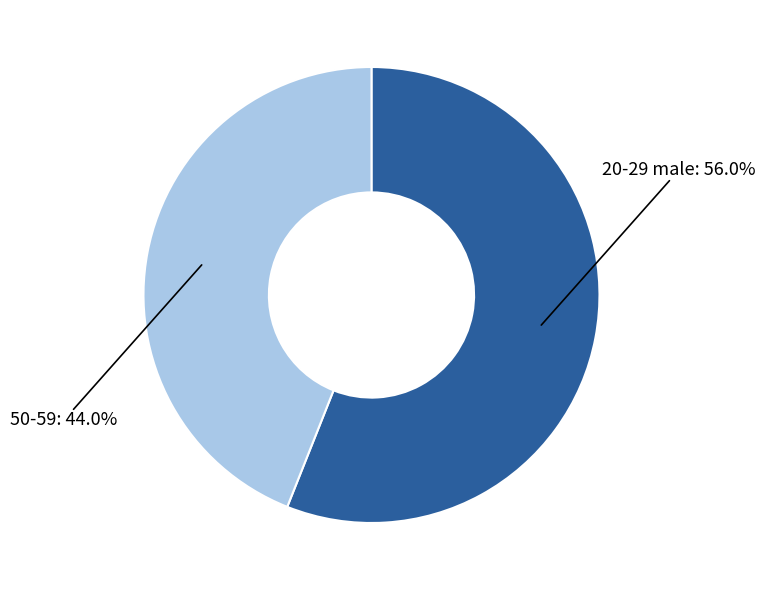

Which slice is the largest?

20-29 male: 56.0%